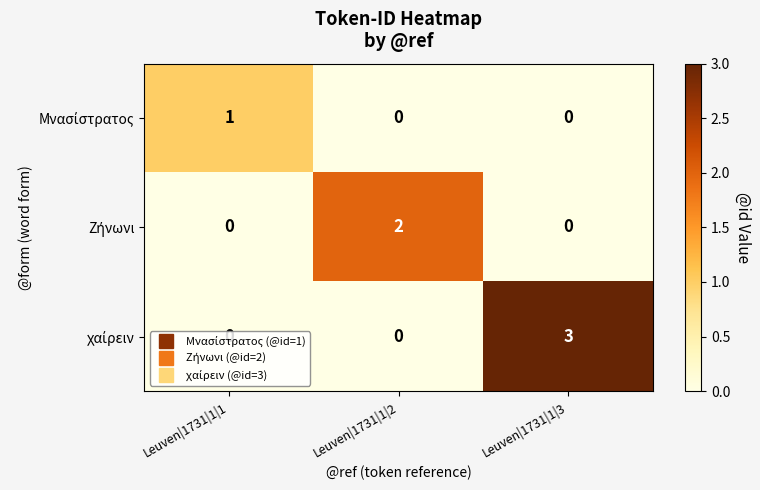

What is the maximum value shown in the chart?

3